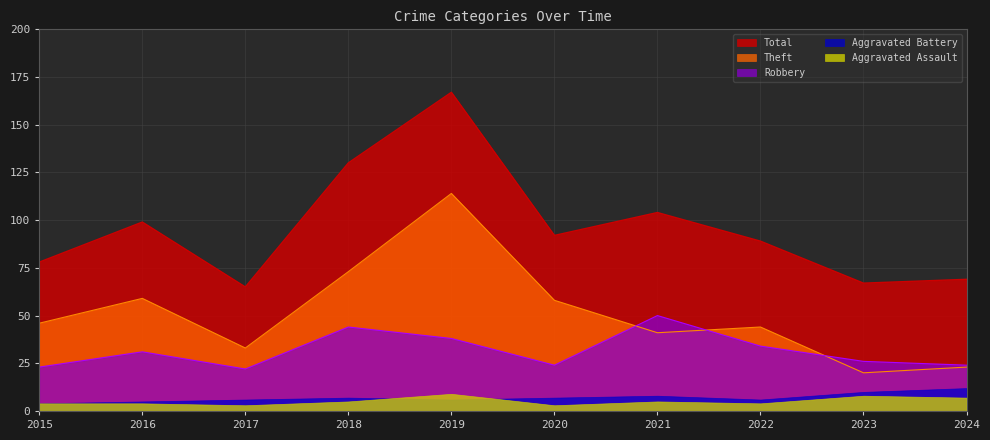

True or false: Robbery and Total cross at least once.

False